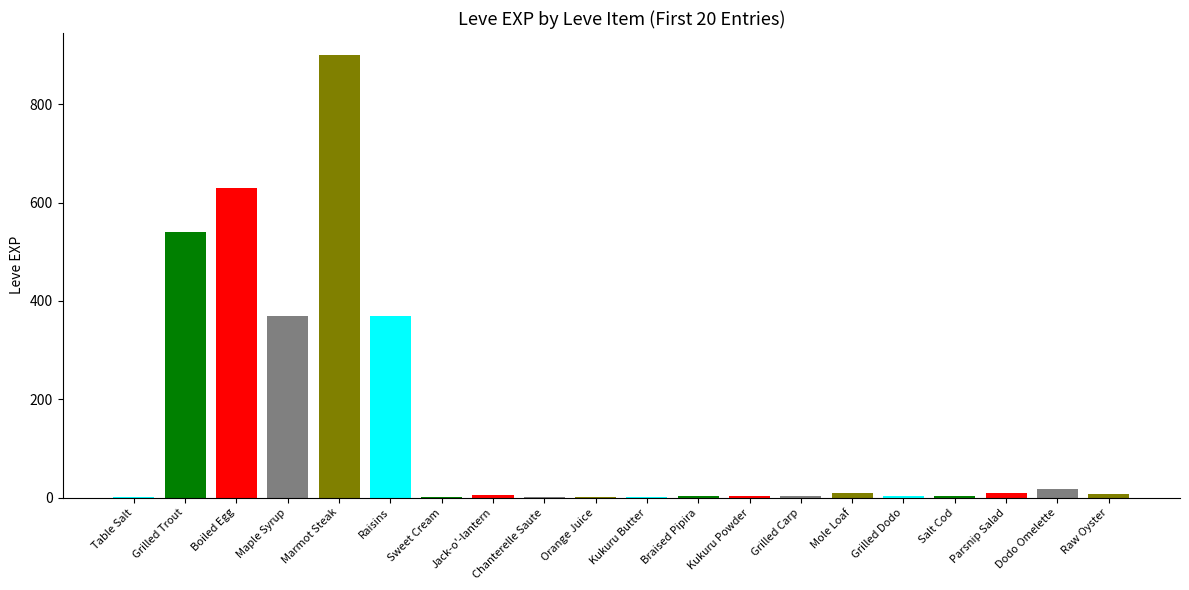

True or false: the data shows 1 at Sweet Cream.

True